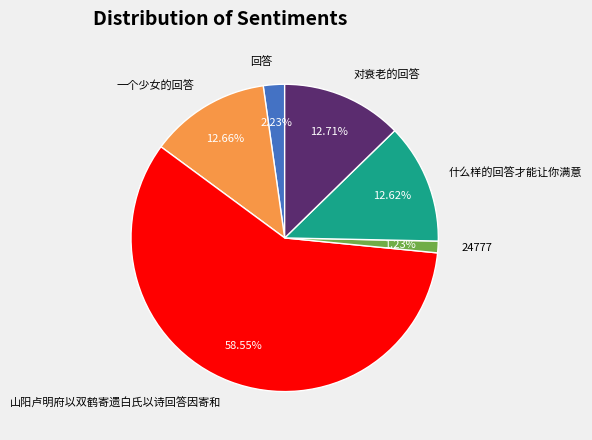

The 山阳卢明府以双鹤寄遗白氏以诗回答因寄和 slice represents 59% of the pie. True or false?

True